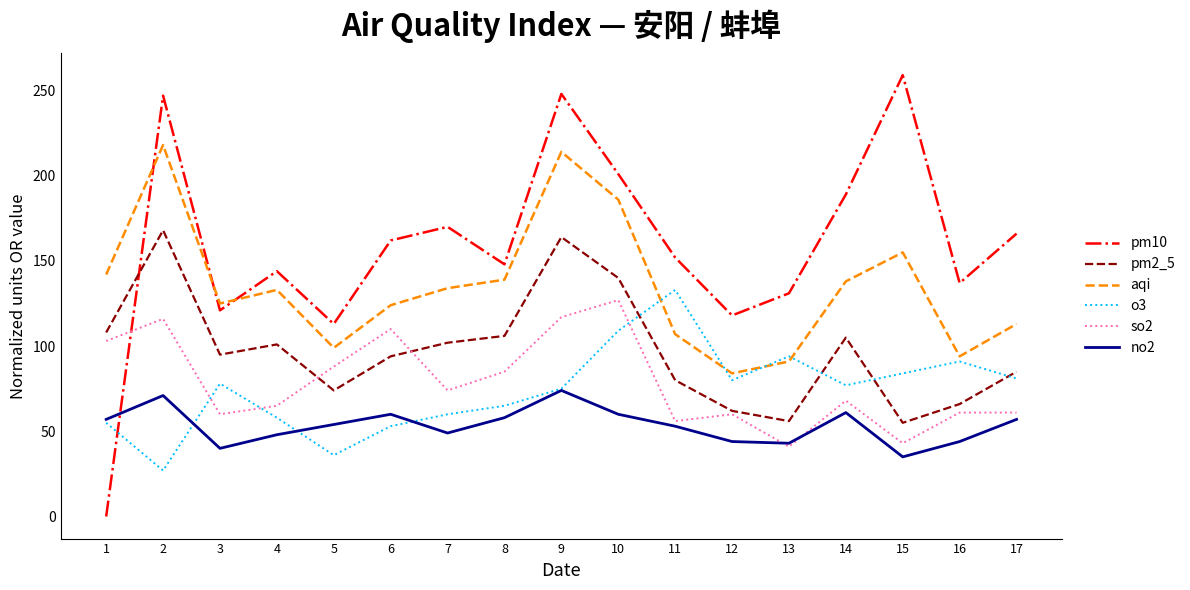

How many categories are shown in the chart?

17